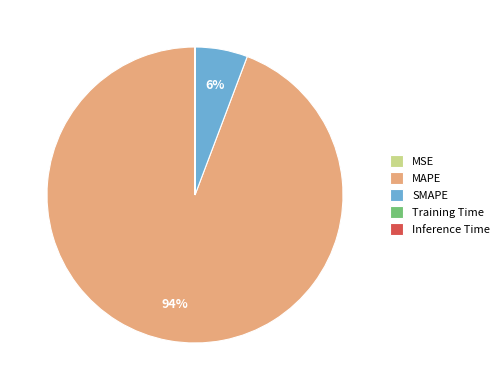

To the nearest percent, what is the difference between the largest and smallest slice percentages?

94%